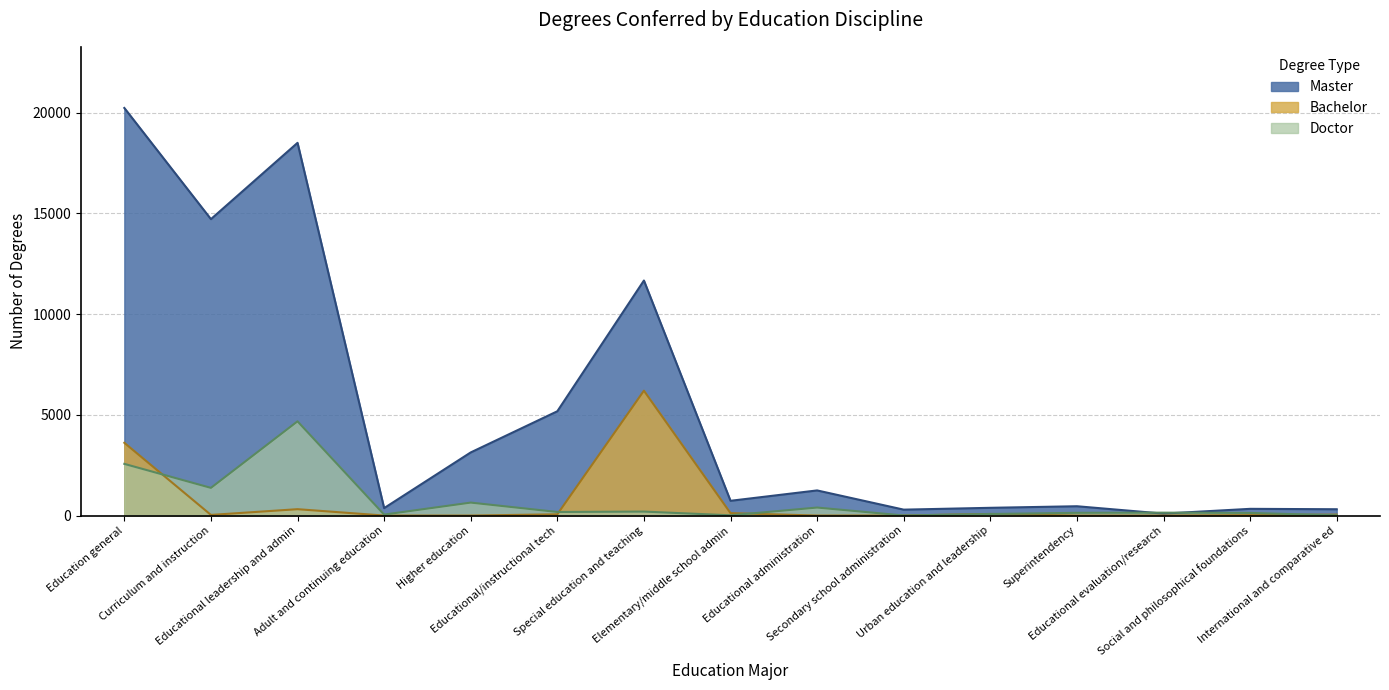

At which category is the sum across all series the highest?

Education general